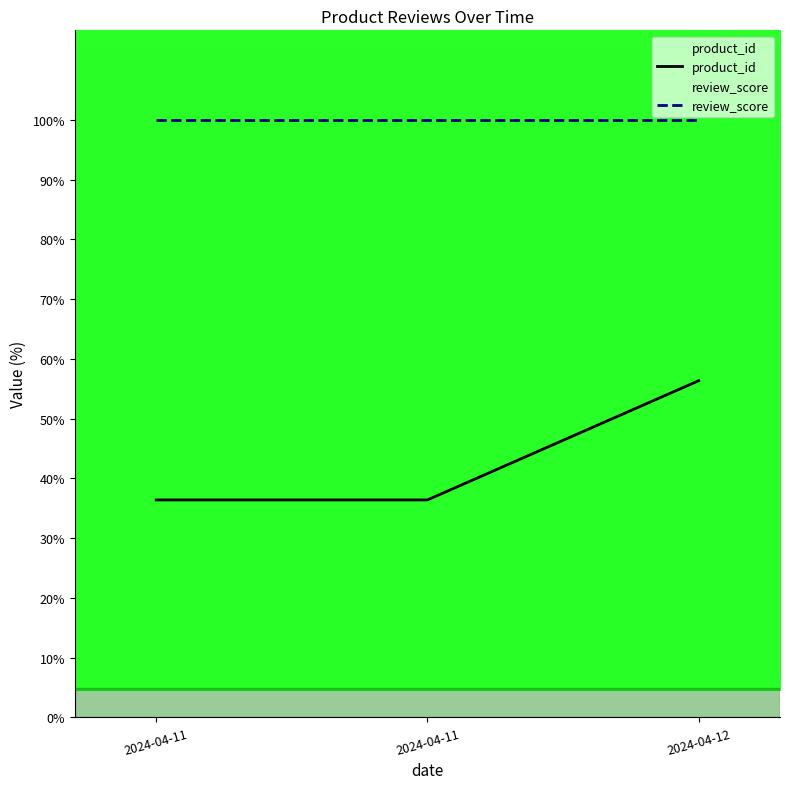

Which category has the highest value in the review_score series?

2024-04-11